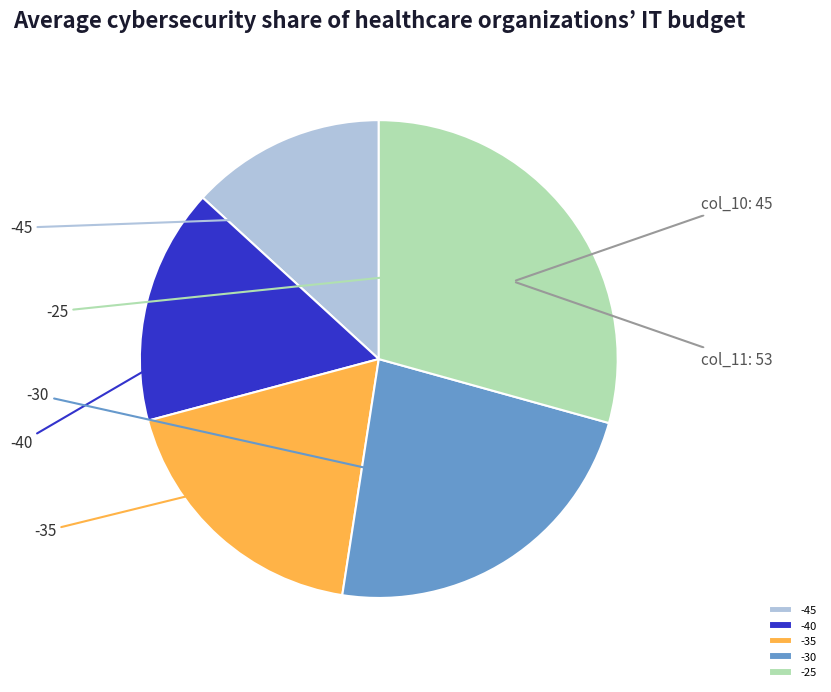

Does -45 represent more than half of the total?

No